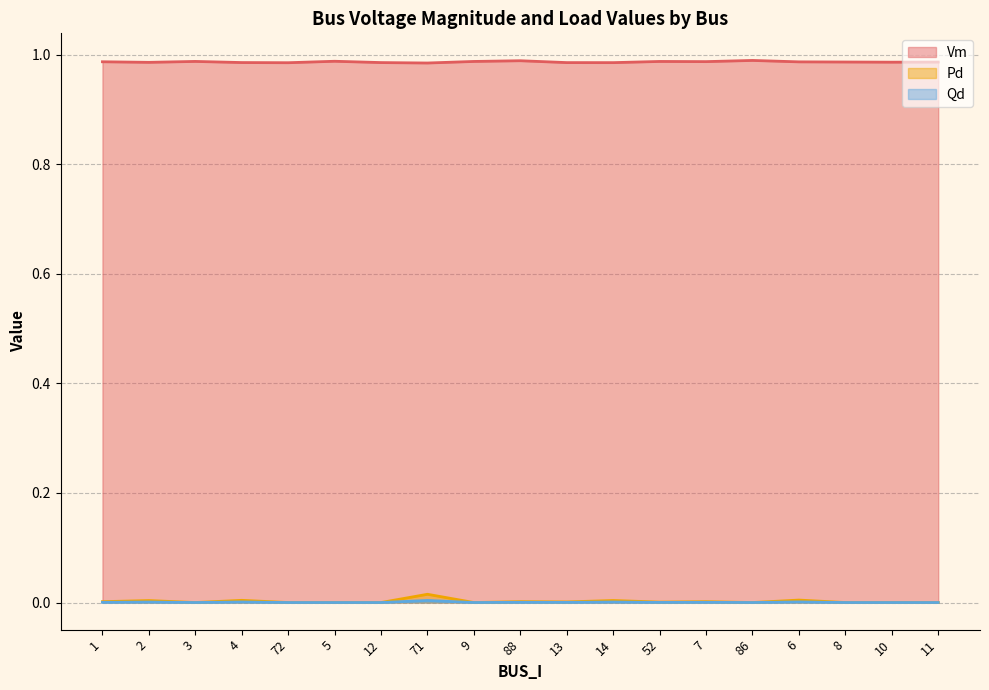

What is the label of the 1st point from the right?

11